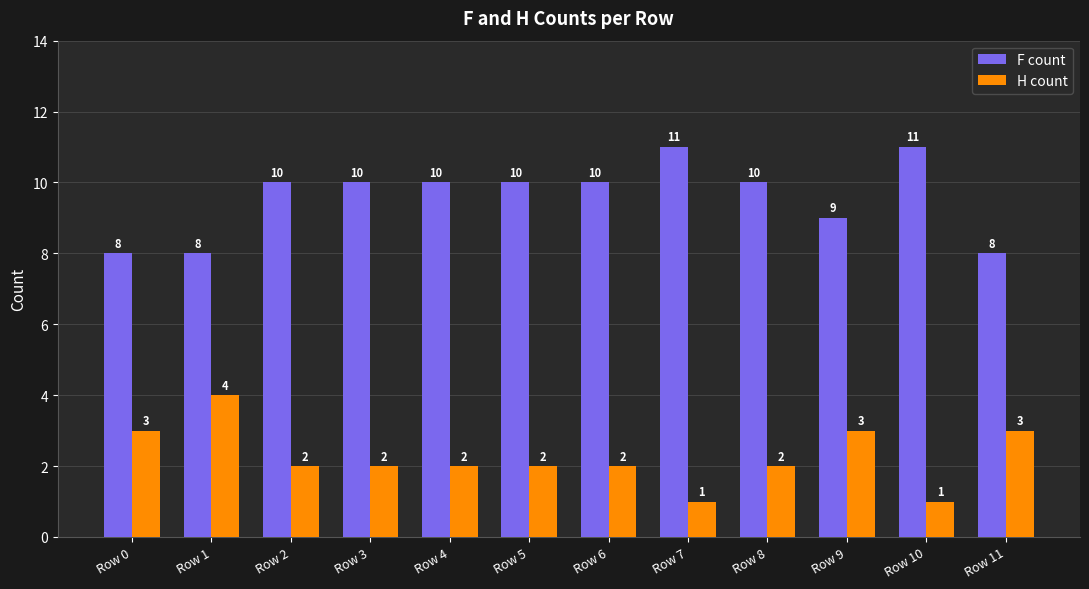

What is the lowest value of the H count series?

1